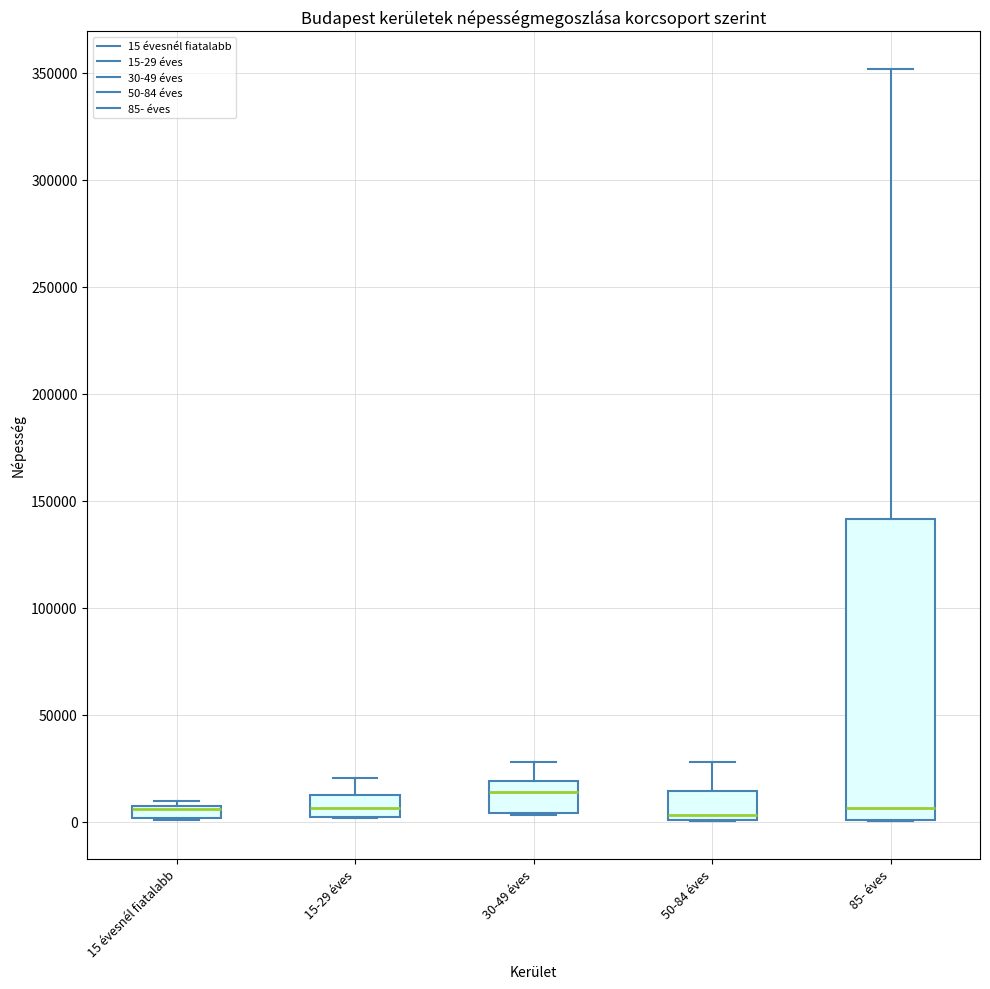

Where is the lower edge of the box for 15 évesnél fiatalabb on the y-axis? The values are not printed on the chart, so give them approximately, as read against the axis.

0